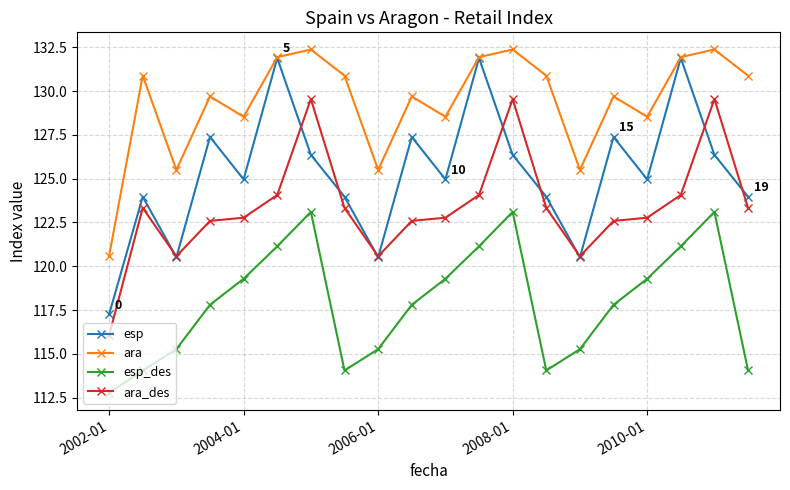

Rank the series by their average value, from lowest to highest.

esp_des, ara_des, esp, ara